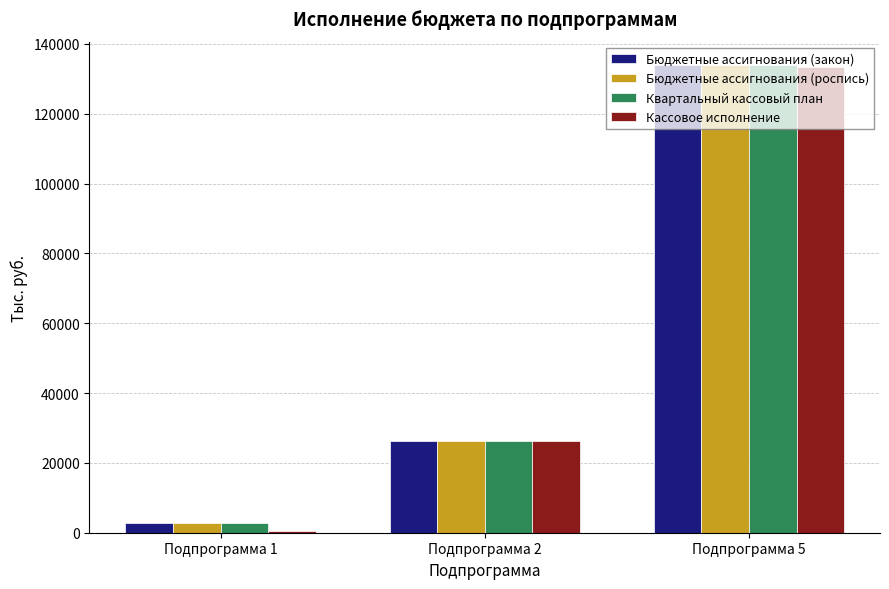

Count the number of data series in this chart.

4